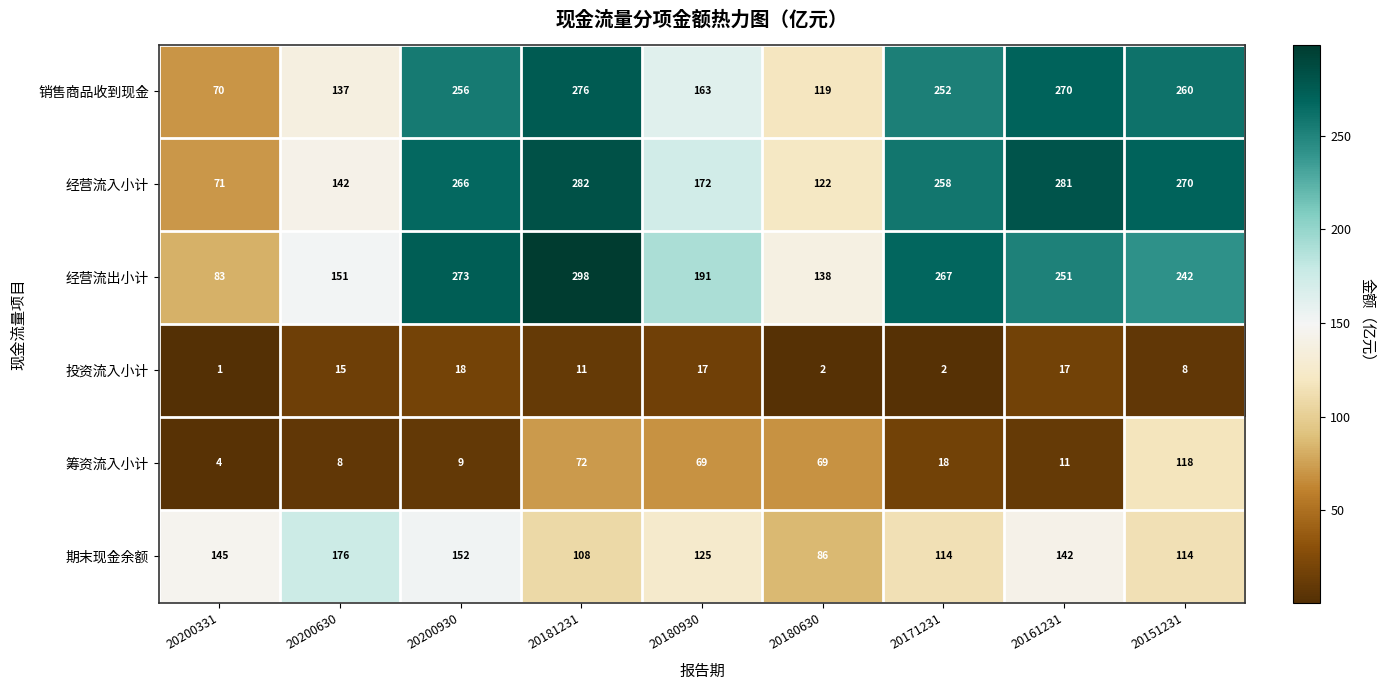

The 经营流出小计 series shows 138 at 20180630. True or false?

True